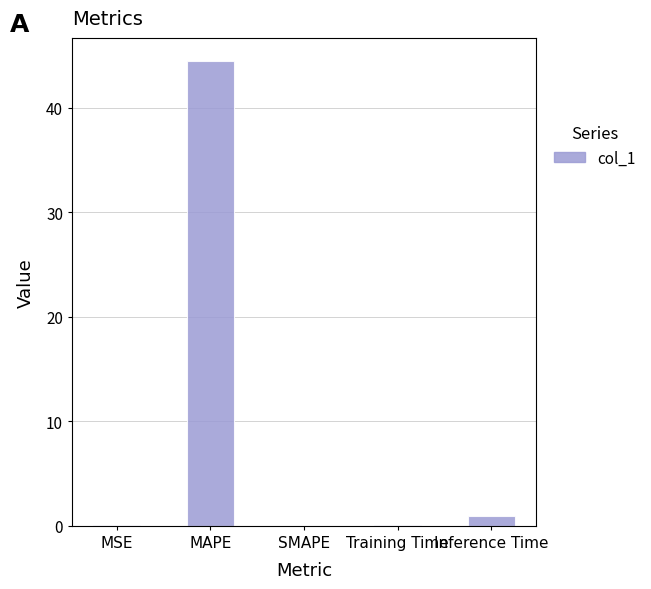

What is the sum of all values?

45.6